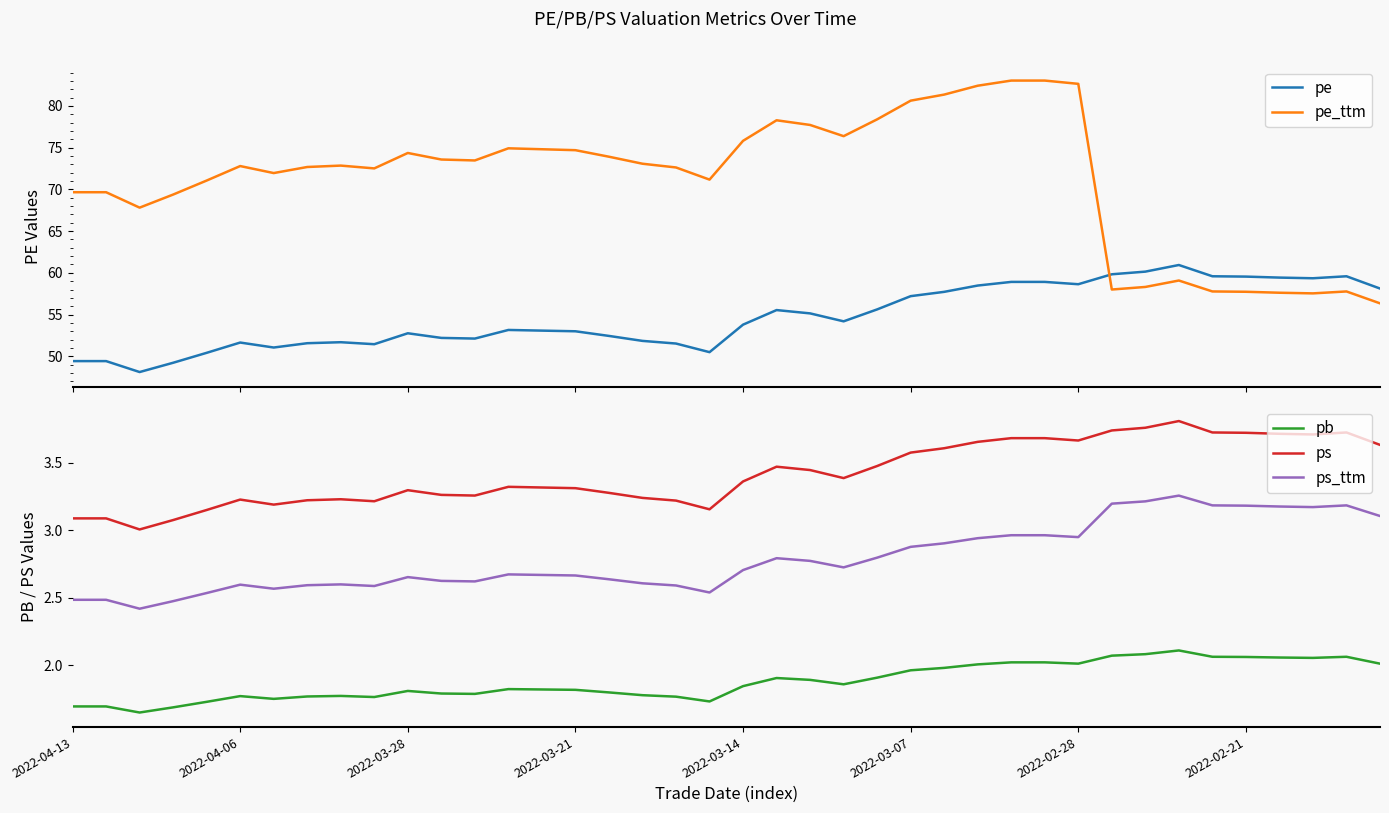

True or false: ps has more than 0 points higher than both neighbors.

True